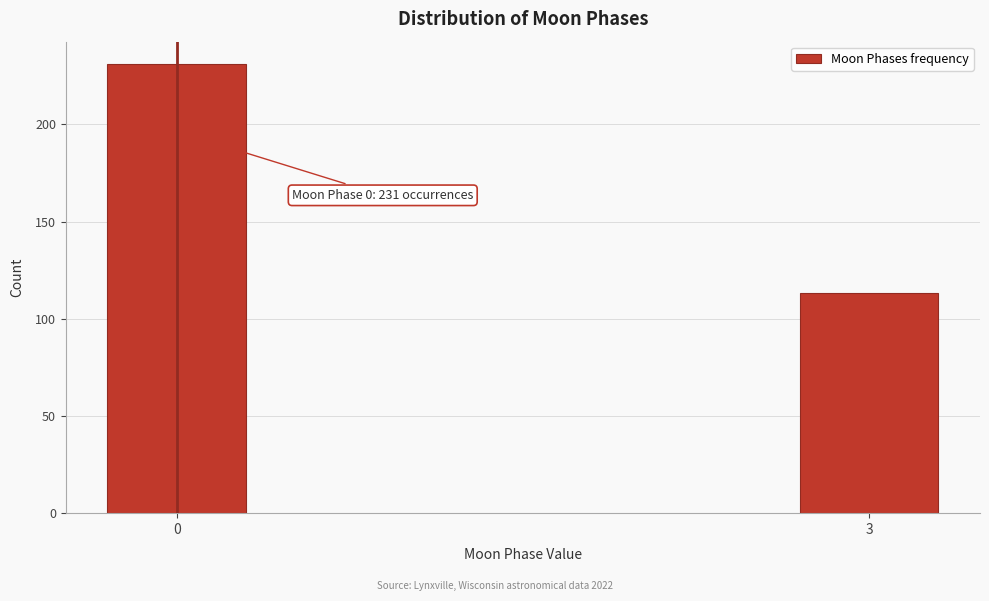

Reading left to right, transcribe all the data shown in this chart.

0=231	3=113